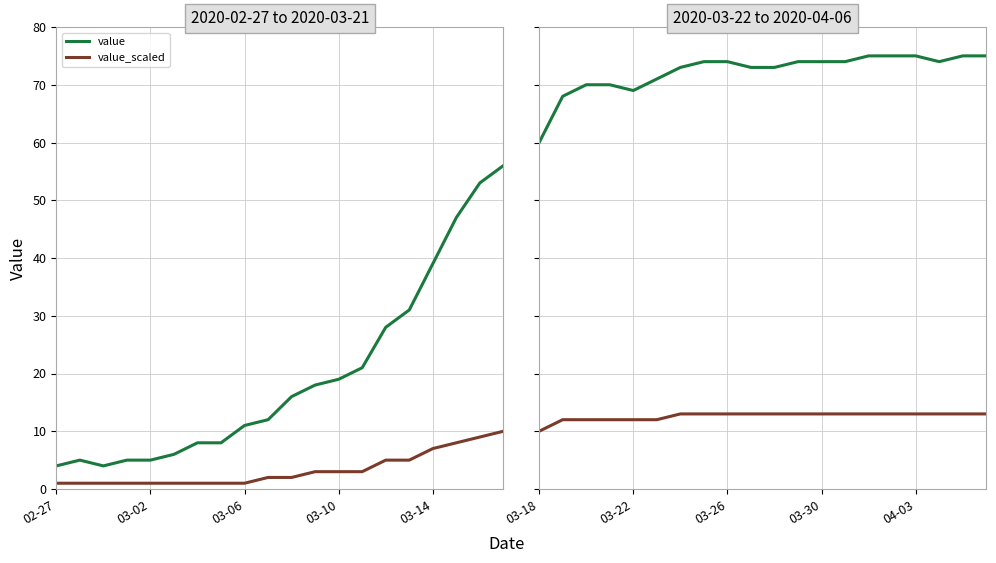

What position from the right is 03-30?

8